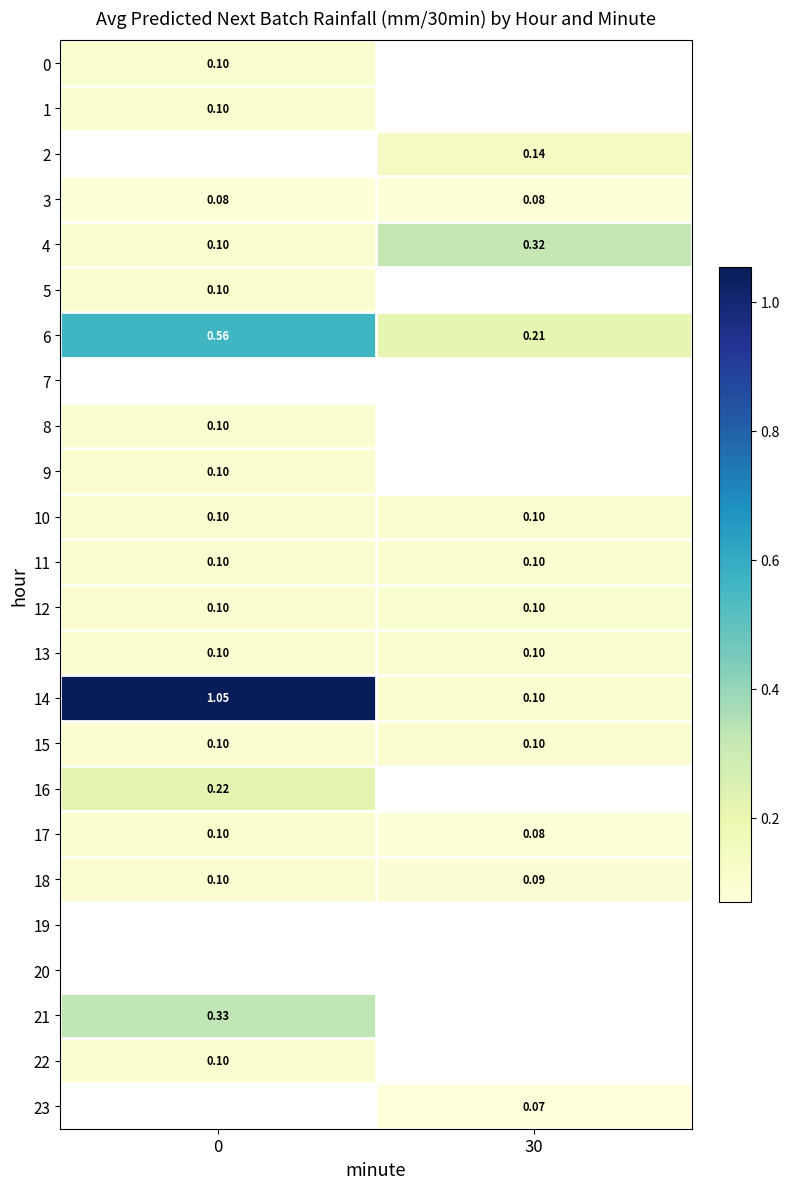

Which series has the largest total across all categories?

14